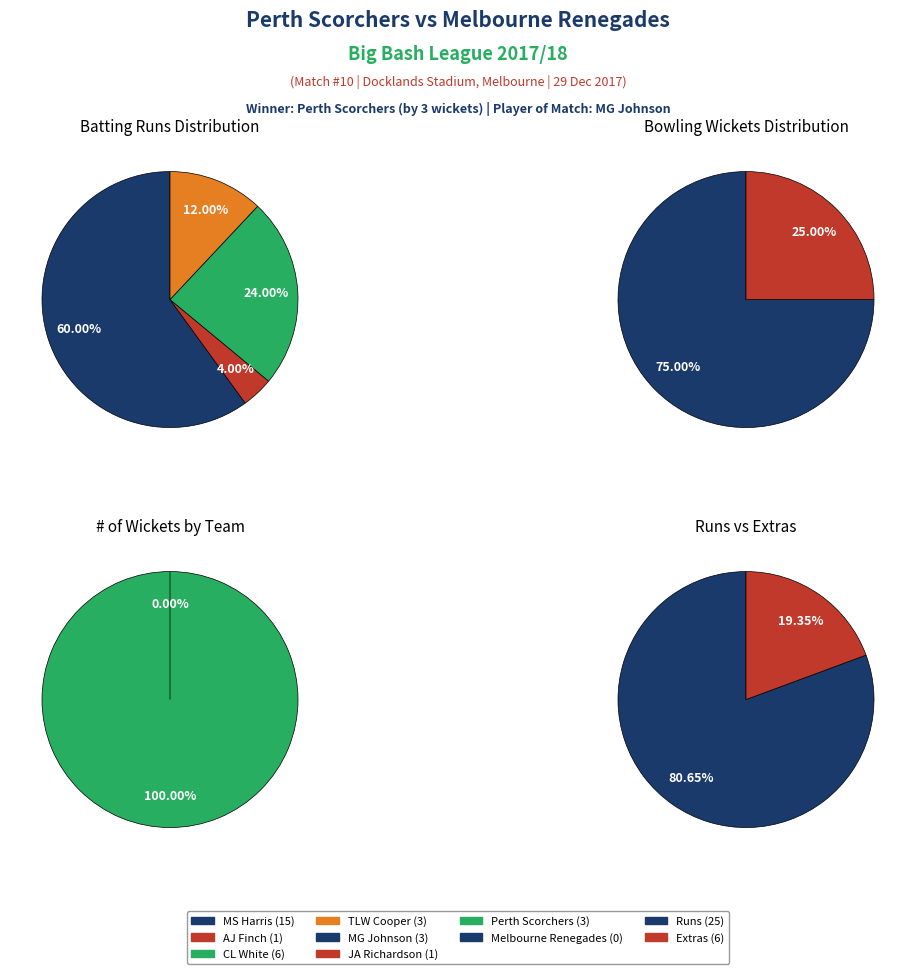

Does 1 account for over 50% of the chart?

No